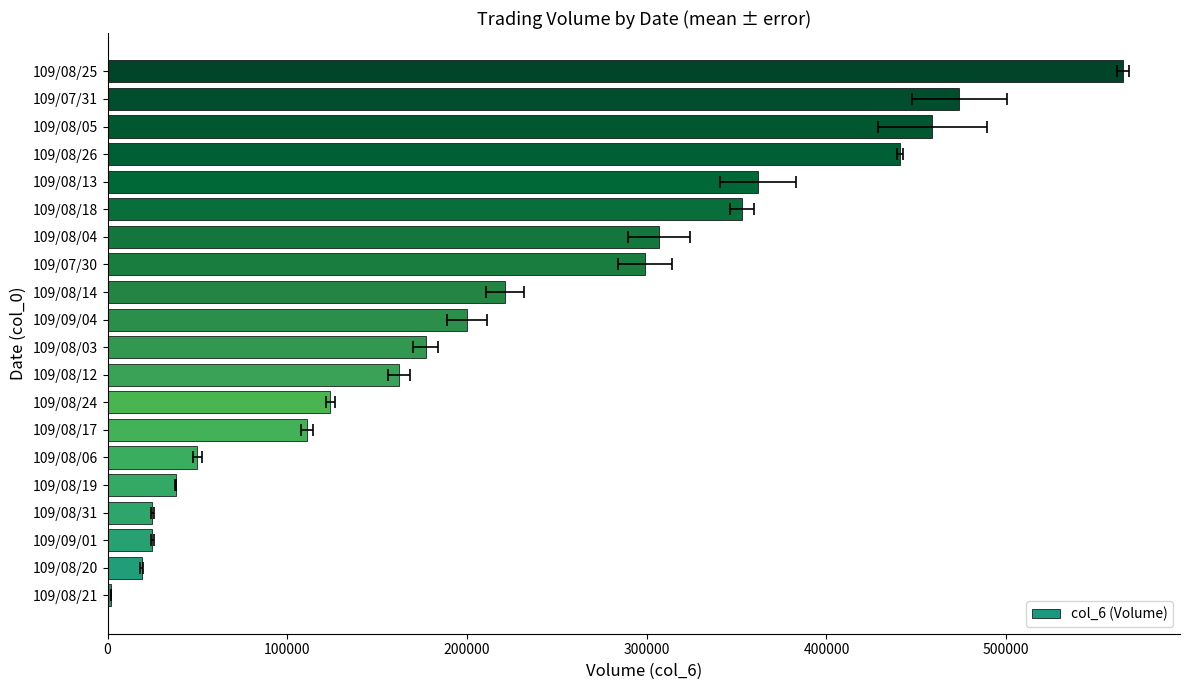

What is the maximum value shown in the chart?

565000